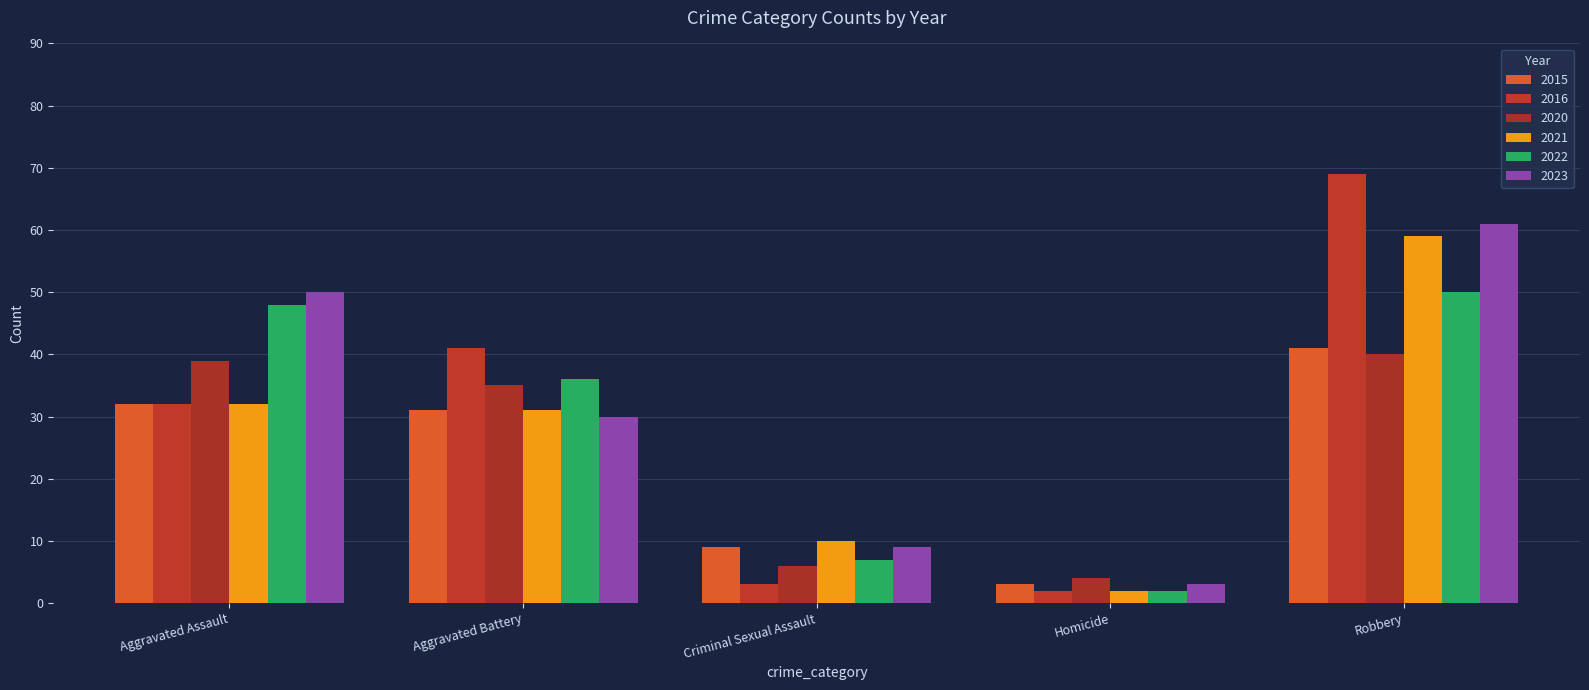

What is the difference between the maximum and minimum values in the 2023 series?

58